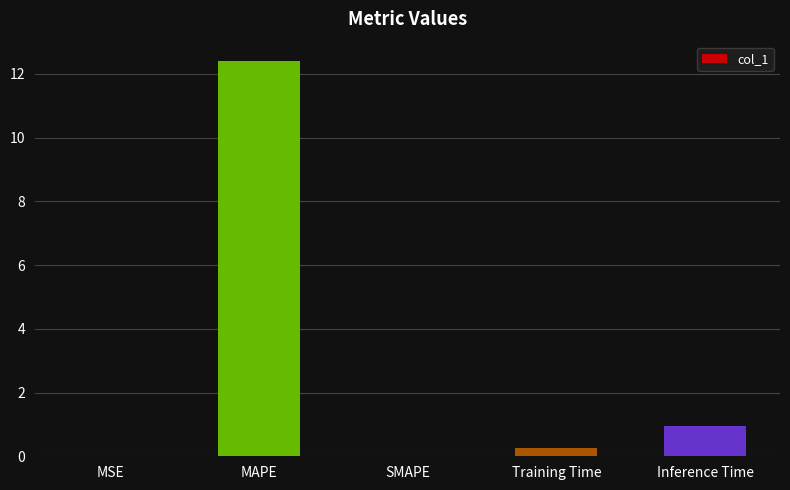

What is the greatest value displayed?

12.4